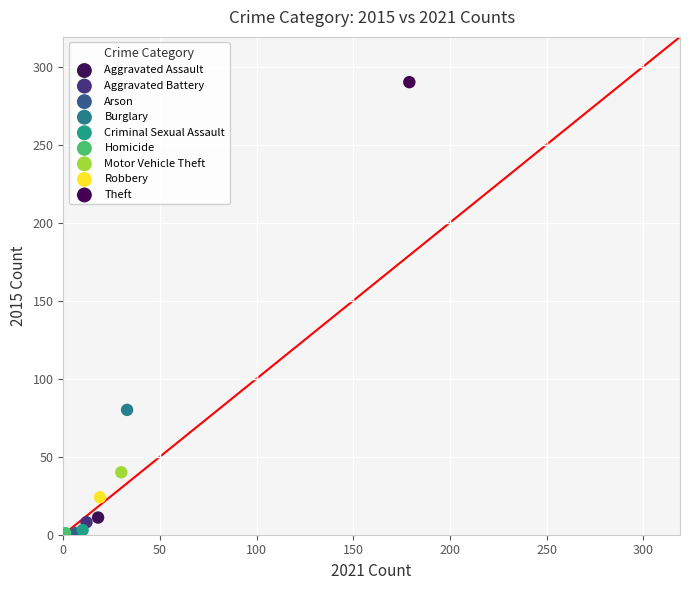

What are all the series names shown in the legend?

Aggravated Assault, Aggravated Battery, Arson, Burglary, Criminal Sexual Assault, Homicide, Motor Vehicle Theft, Robbery, Theft